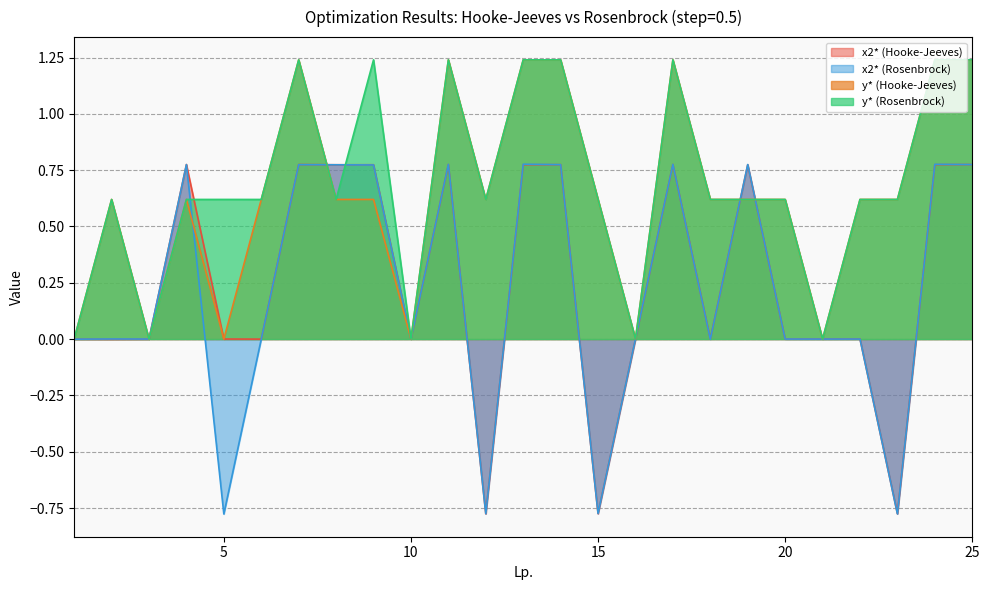

How many values in the x2* (Rosenbrock) series exceed 0?

19